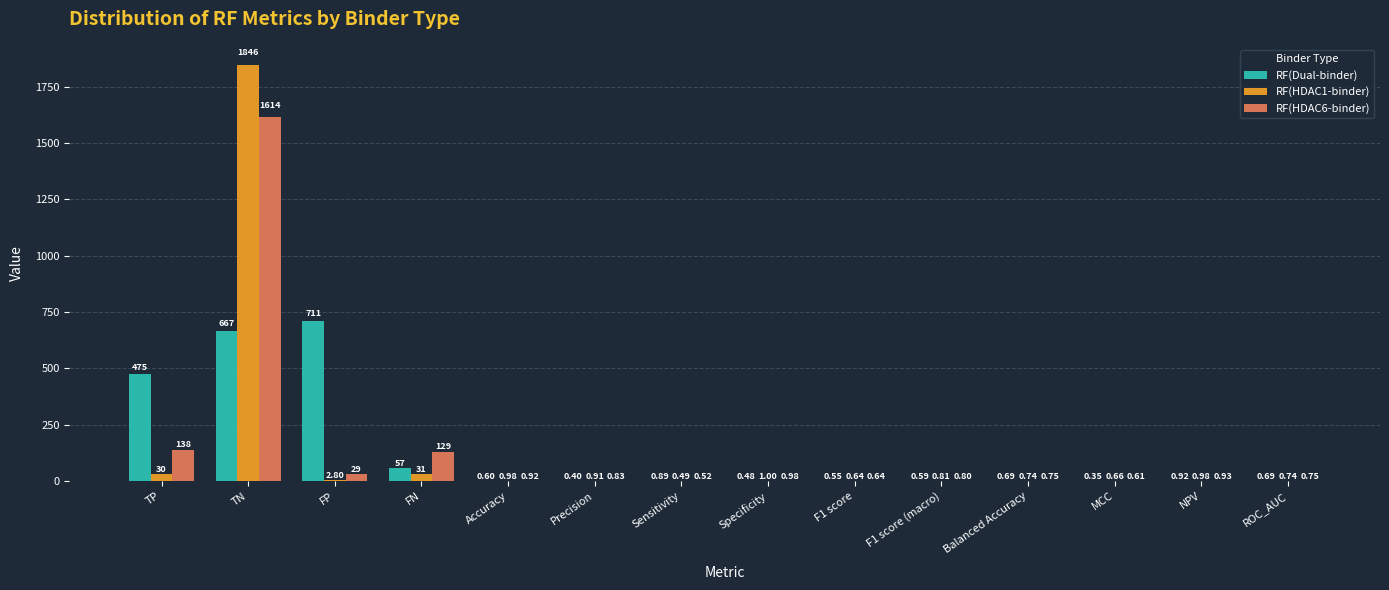

What is the sum of all RF(HDAC6-binder) values?

1917.7